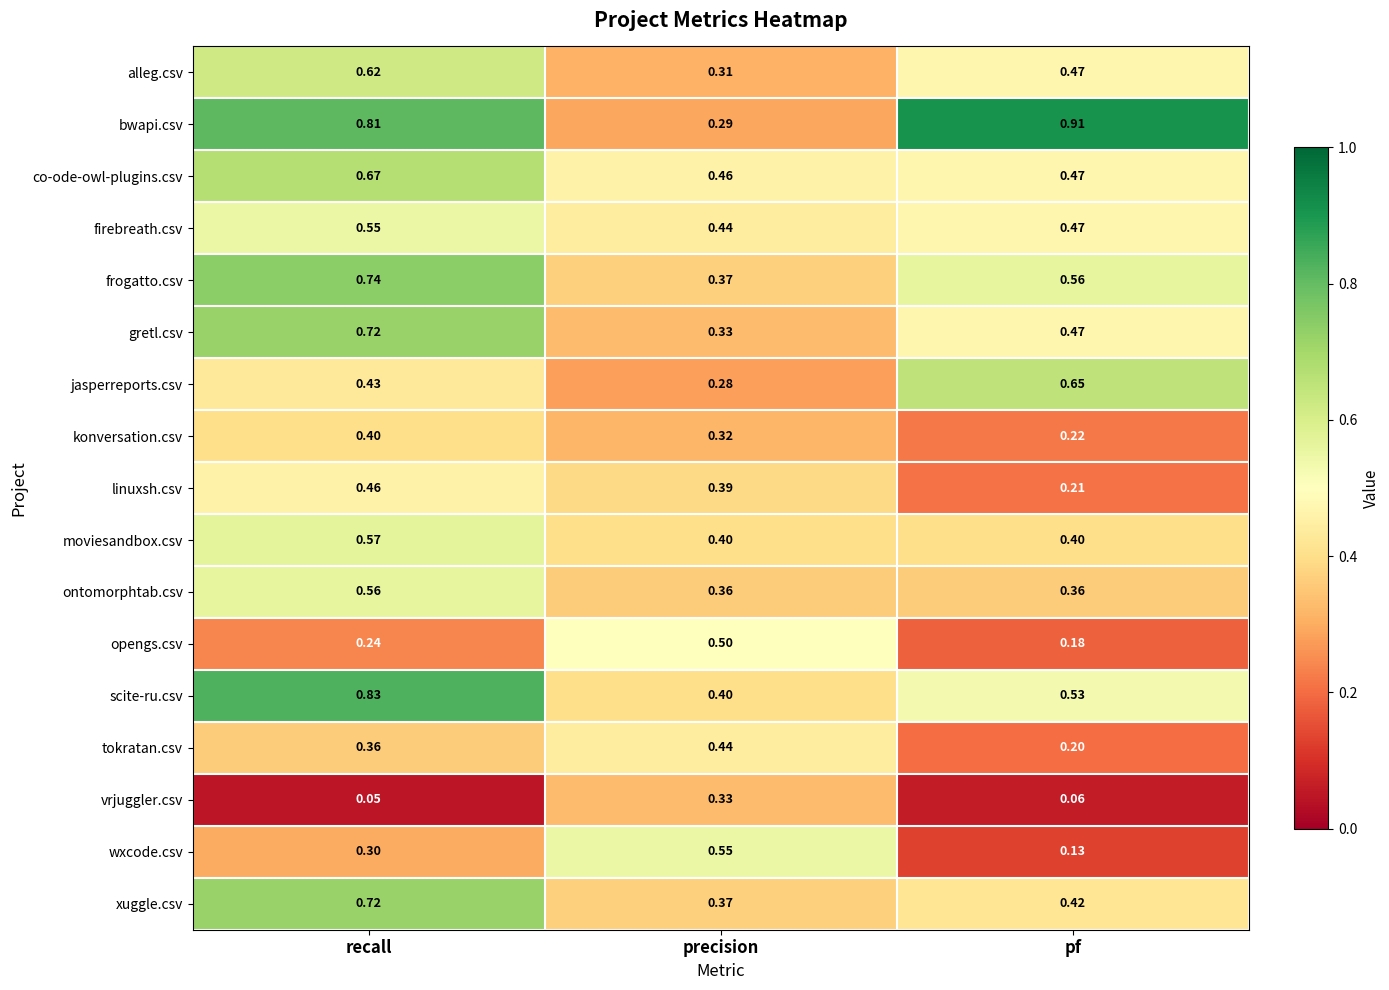

List the labels in order of alleg.csv value, largest first.

recall, pf, precision